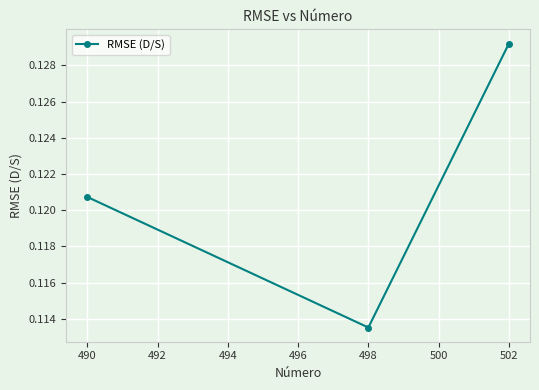

How many values are between 0 and 1?

3